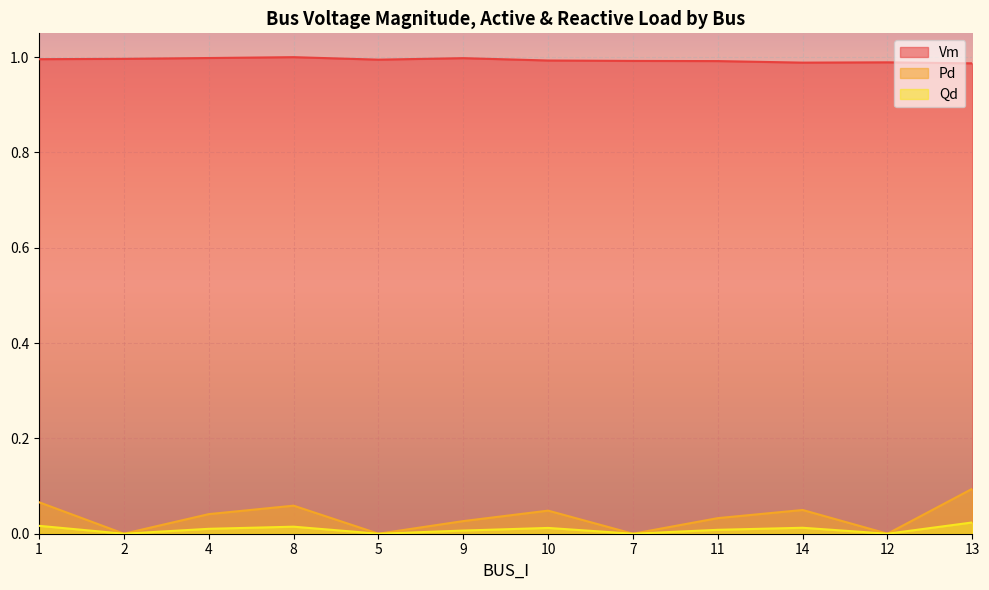

How many interior local valleys does the Vm series have?

2